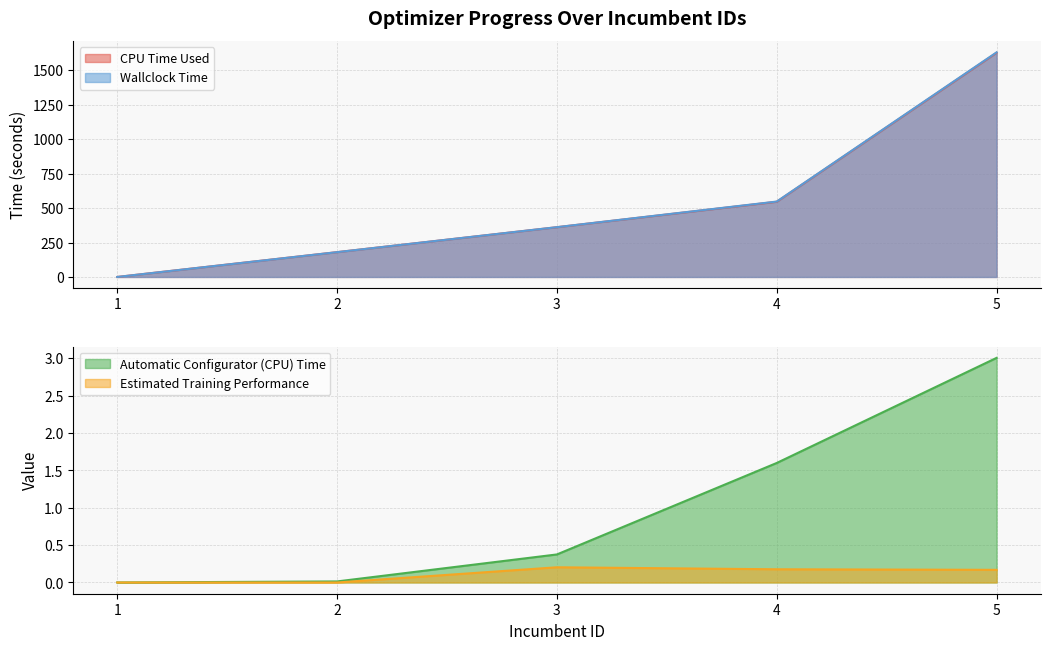

Reading right to left, transcribe all the data shown in this chart.

CPU Time Used: 1627.1	545.7	361.1	180.0	0.0
Wallclock Time: 1630.2	547.3	361.4	180.1	0.0
Automatic Configurator (CPU) Time: 3.0	1.6	0.4	0.0	0.0
Estimated Training Performance: 0.2	0.2	0.2	0.0	0.0